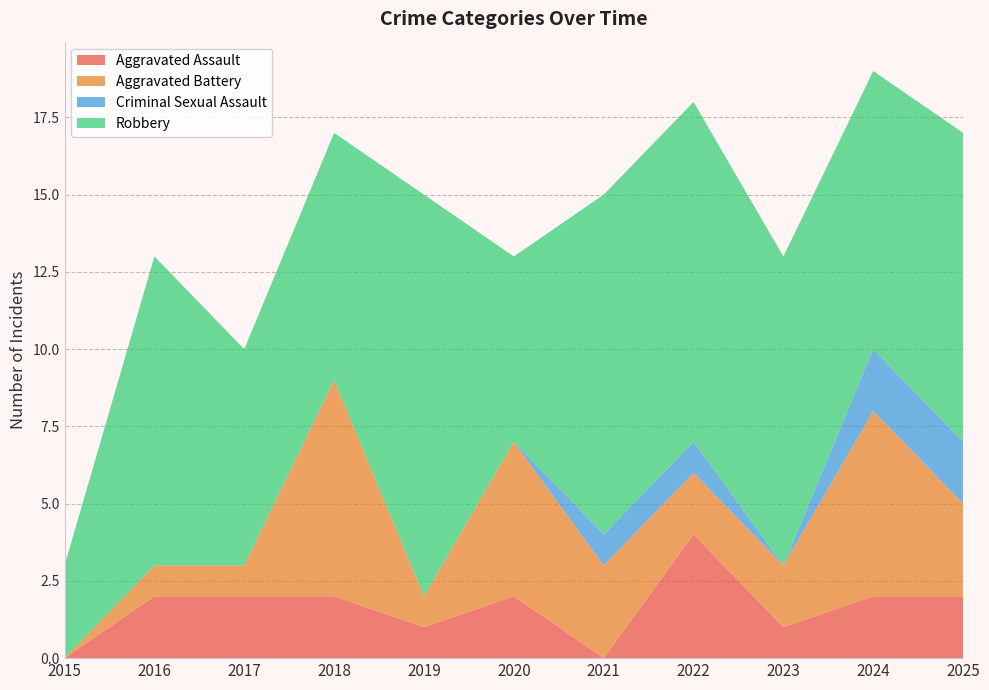

Reading left to right, list all the values displayed in this chart.

Aggravated Assault: 2015=0	2016=2	2017=2	2018=2	2019=1	2020=2	2021=0	2022=4	2023=1	2024=2	2025=2
Aggravated Battery: 2015=0	2016=1	2017=1	2018=7	2019=1	2020=5	2021=3	2022=2	2023=2	2024=6	2025=3
Criminal Sexual Assault: 2015=0	2016=0	2017=0	2018=0	2019=0	2020=0	2021=1	2022=1	2023=0	2024=2	2025=2
Robbery: 2015=3	2016=10	2017=7	2018=8	2019=13	2020=6	2021=11	2022=11	2023=10	2024=9	2025=10